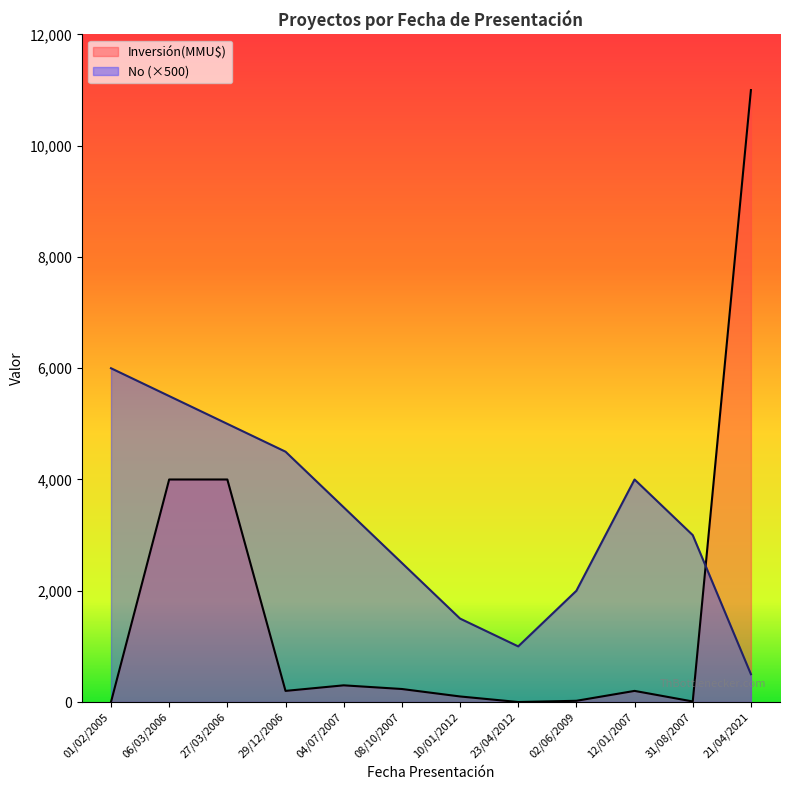

What is the difference between the maximum and second lowest values in the Inversión(MMU$) series?

11000